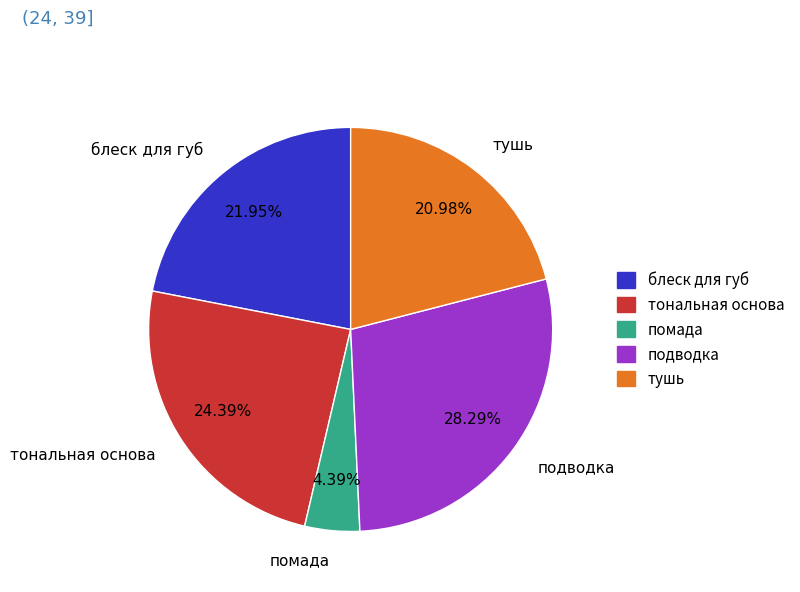

To the nearest percent, what percentage of the pie is помада?

4%